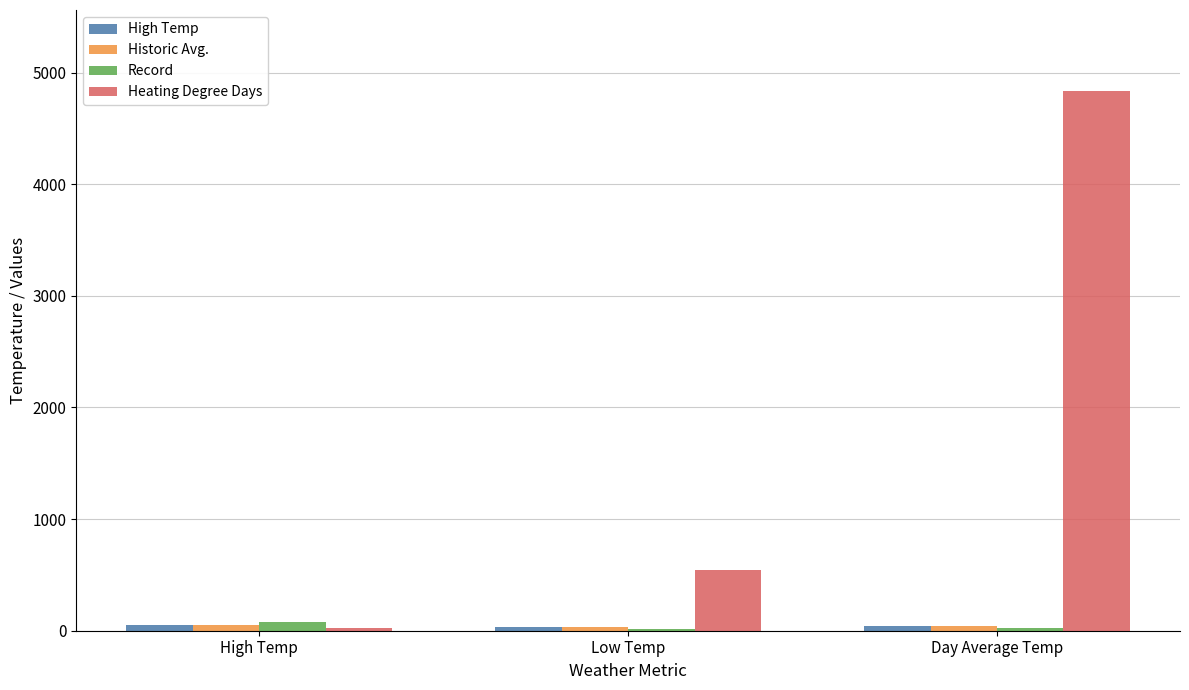

At which category is the sum across all series the highest?

Day Average Temp